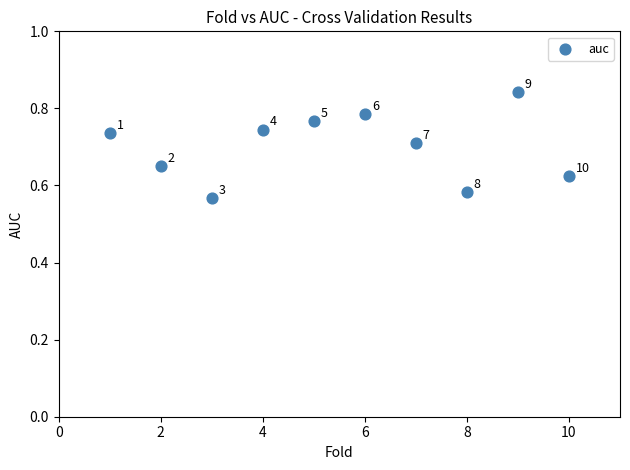

What is the average X value?

5.5